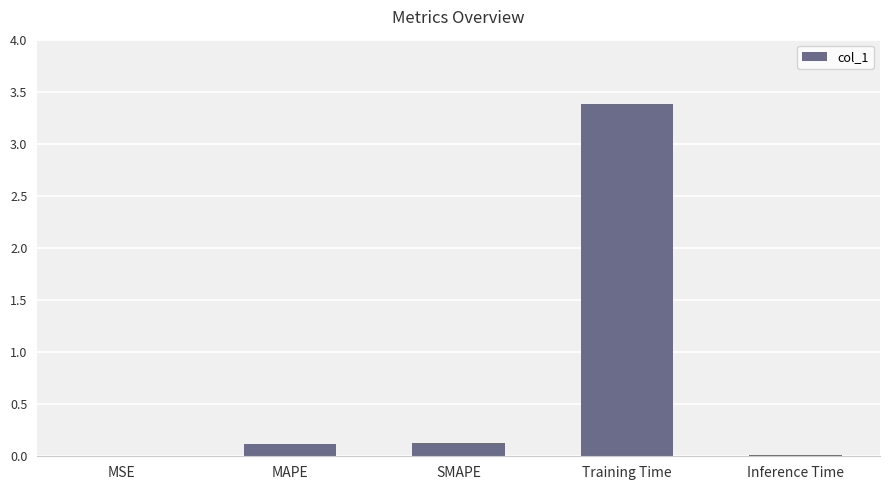

The value at MSE is 0.0. True or false?

True